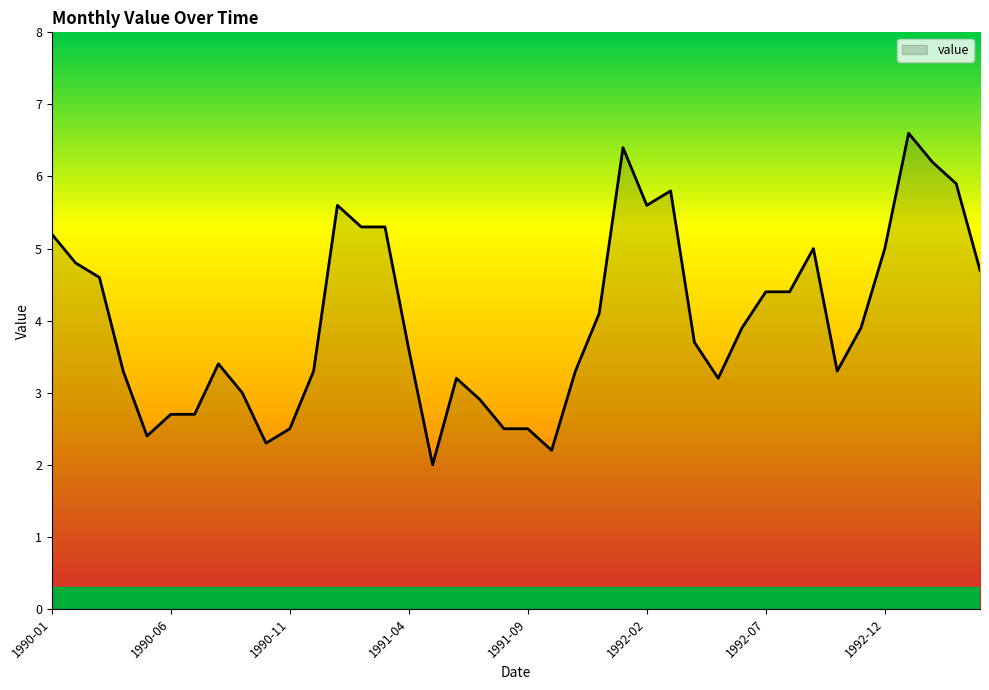

What is the difference between the maximum and minimum values?

4.6